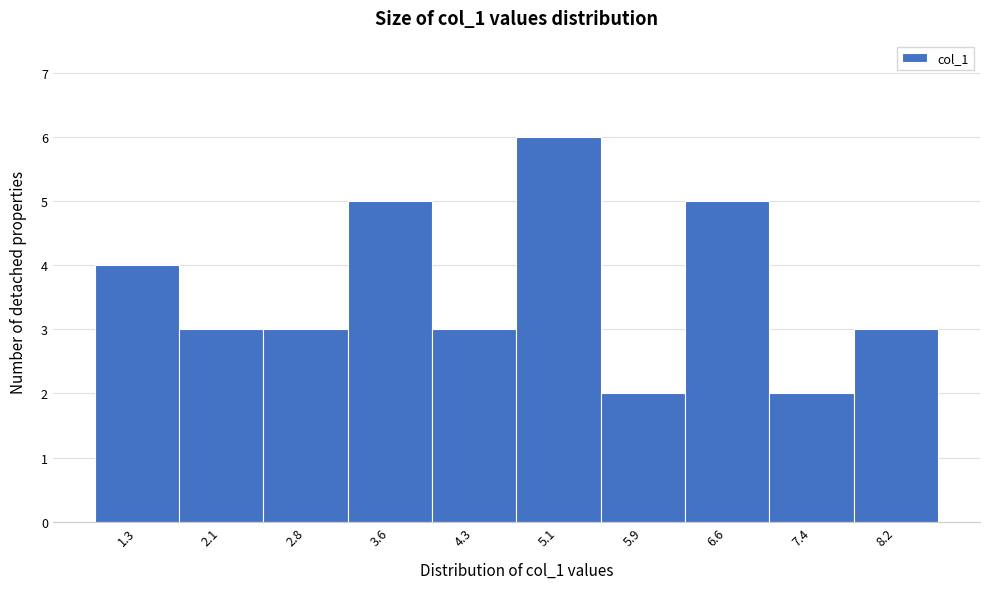

Reading left to right, list all the values displayed in this chart.

4	3	3	5	3	6	2	5	2	3